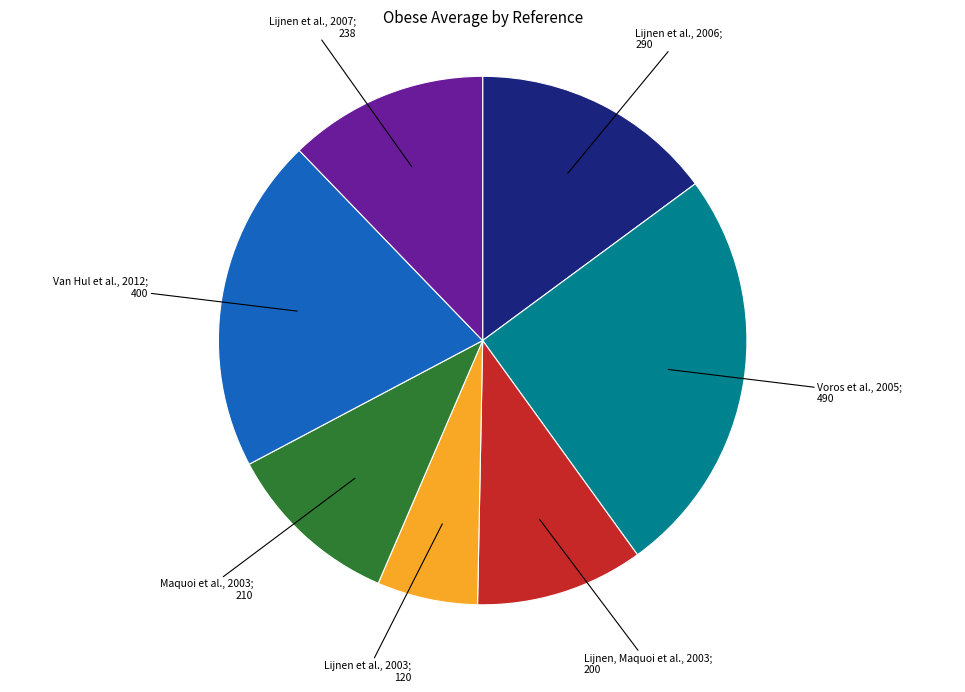

Is there any slice that represents more than half of the pie?

No